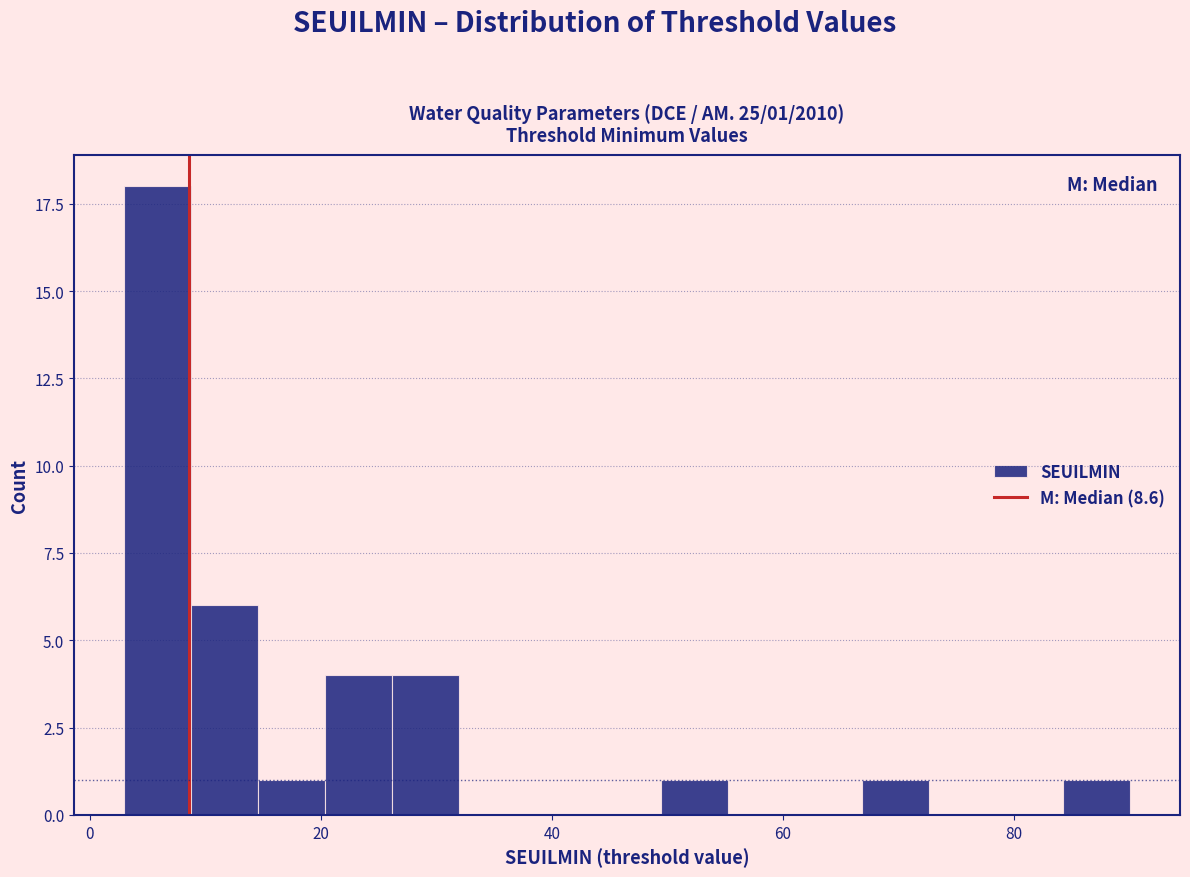

Read against the x-axis, roughly where is the centre of the tallest bar?

6